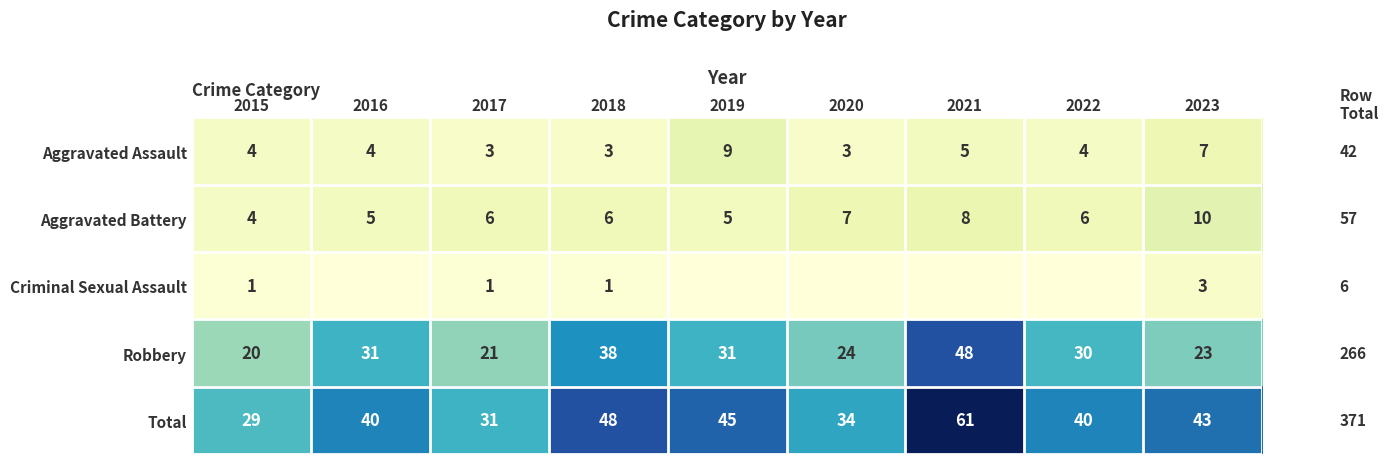

Which label corresponds to the largest value in the chart?

2021